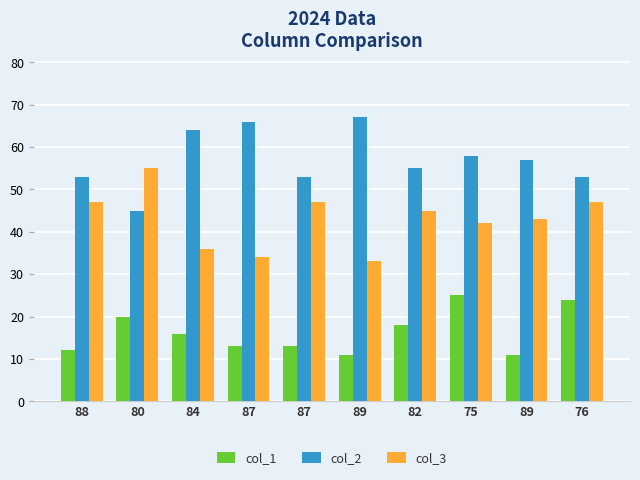

How many data points in col_3 are less than 45?

5